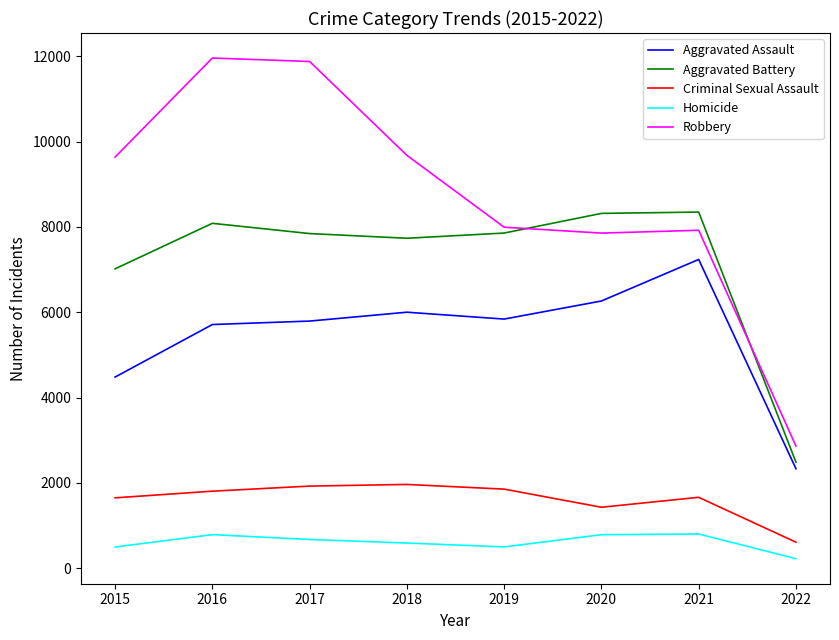

At how many categories does at least one series exceed 7610?

7